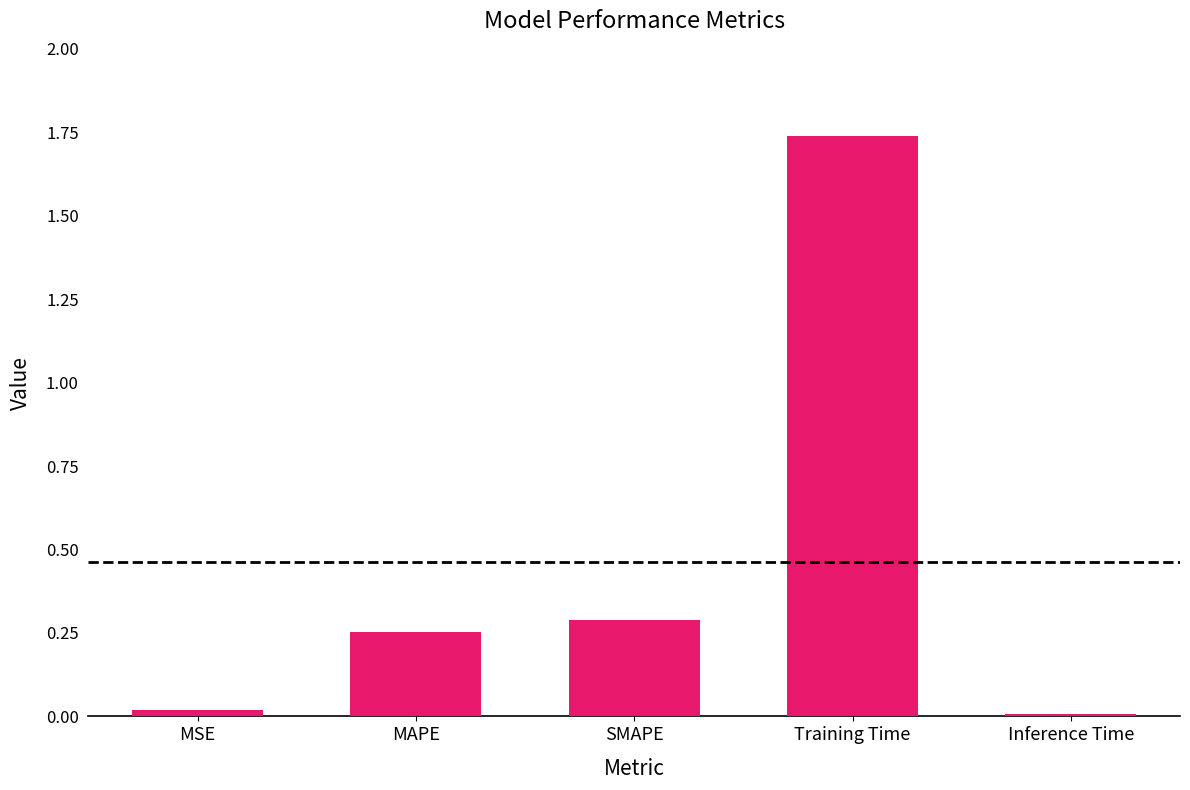

What position from the right is MAPE?

4